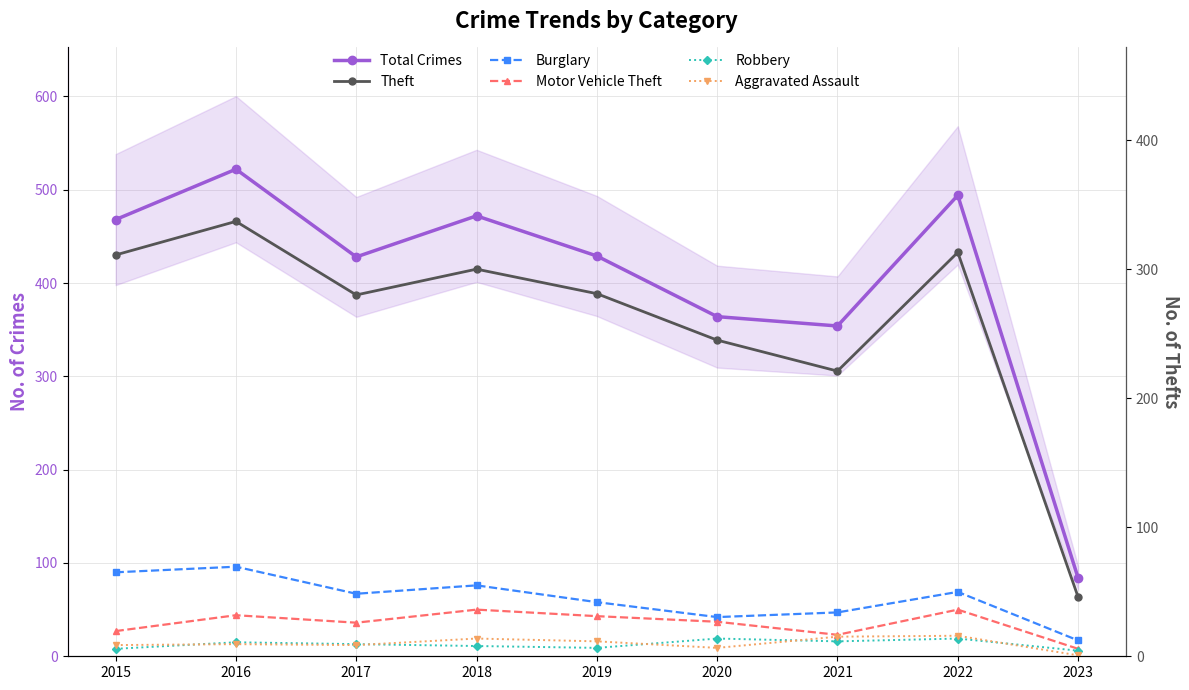

What is the highest value of the Theft series?

337